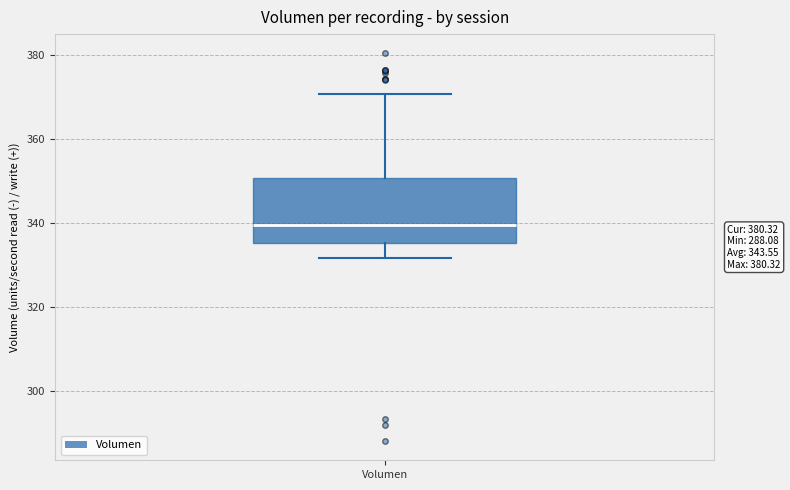

Where is the upper edge of the box for Volumen on the y-axis? The values are not printed on the chart, so give them approximately, as read against the axis.

350